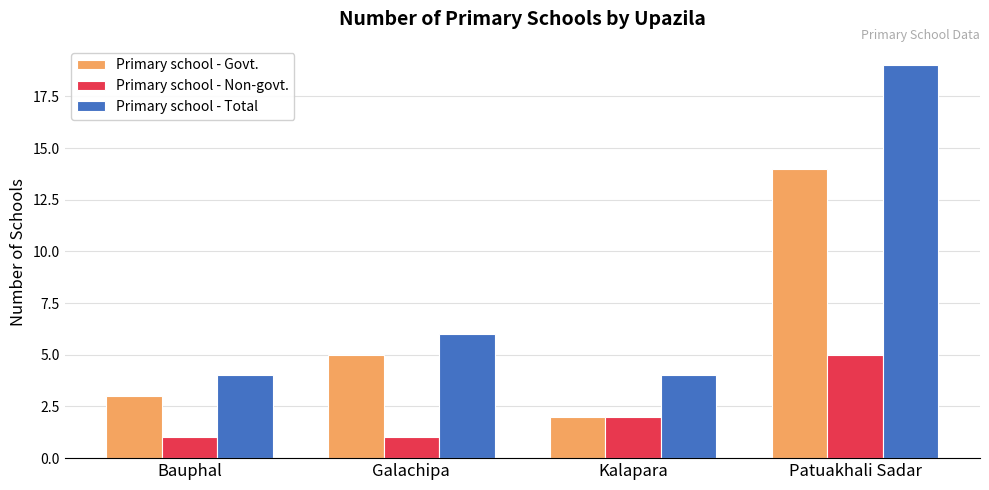

Which label corresponds to the largest value in the chart?

Patuakhali Sadar